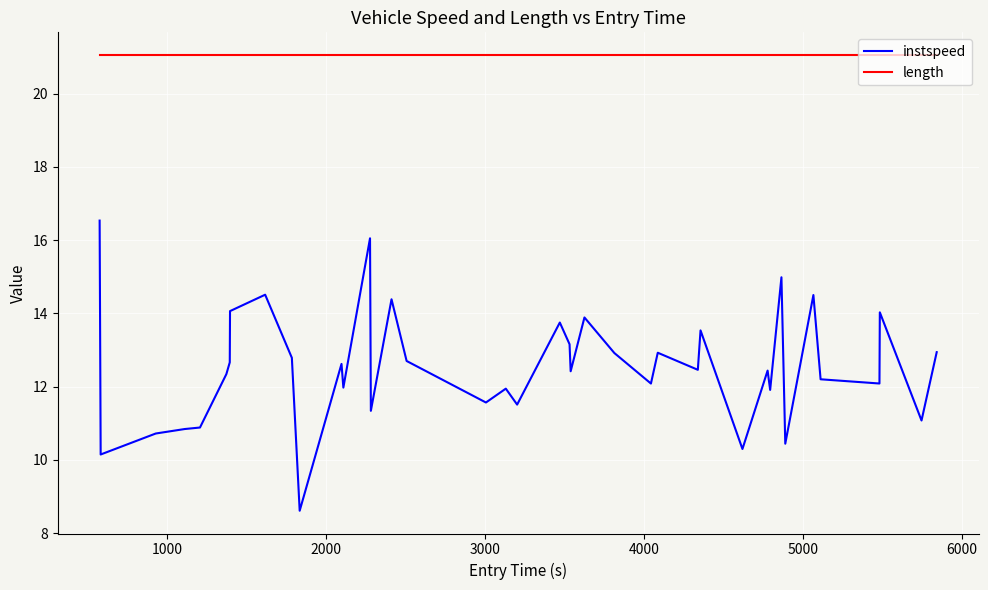

True or false: instspeed and length intersect in this chart.

False